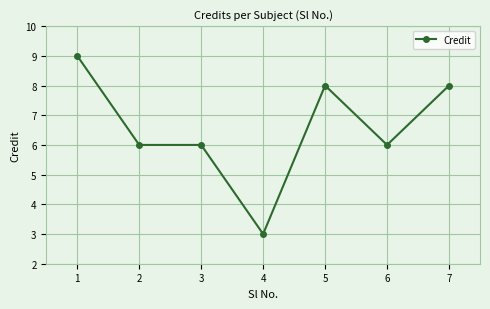

True or false: the data has more than 0 interior local peaks.

True